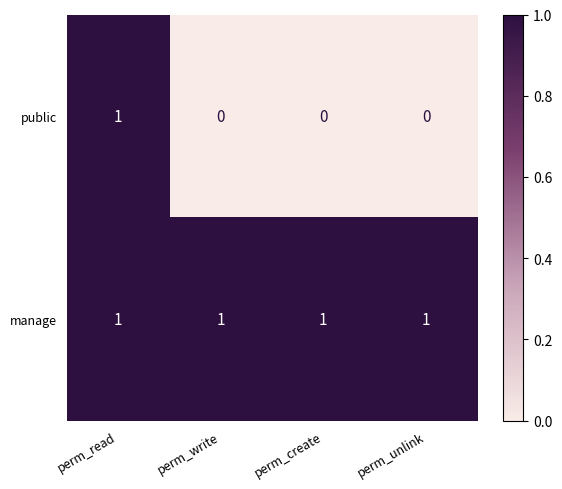

How many data points does each series have?

4